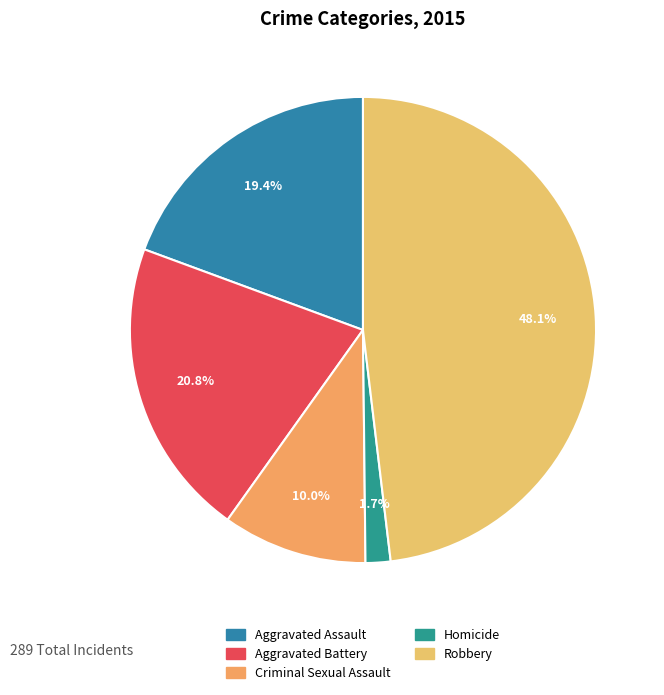

What is the largest slice in the pie chart?

Robbery